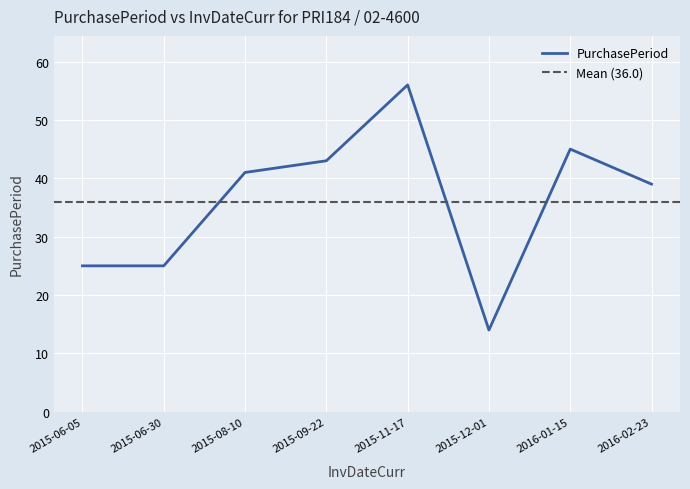

At which category does the data reach its first local peak?

2015-11-17